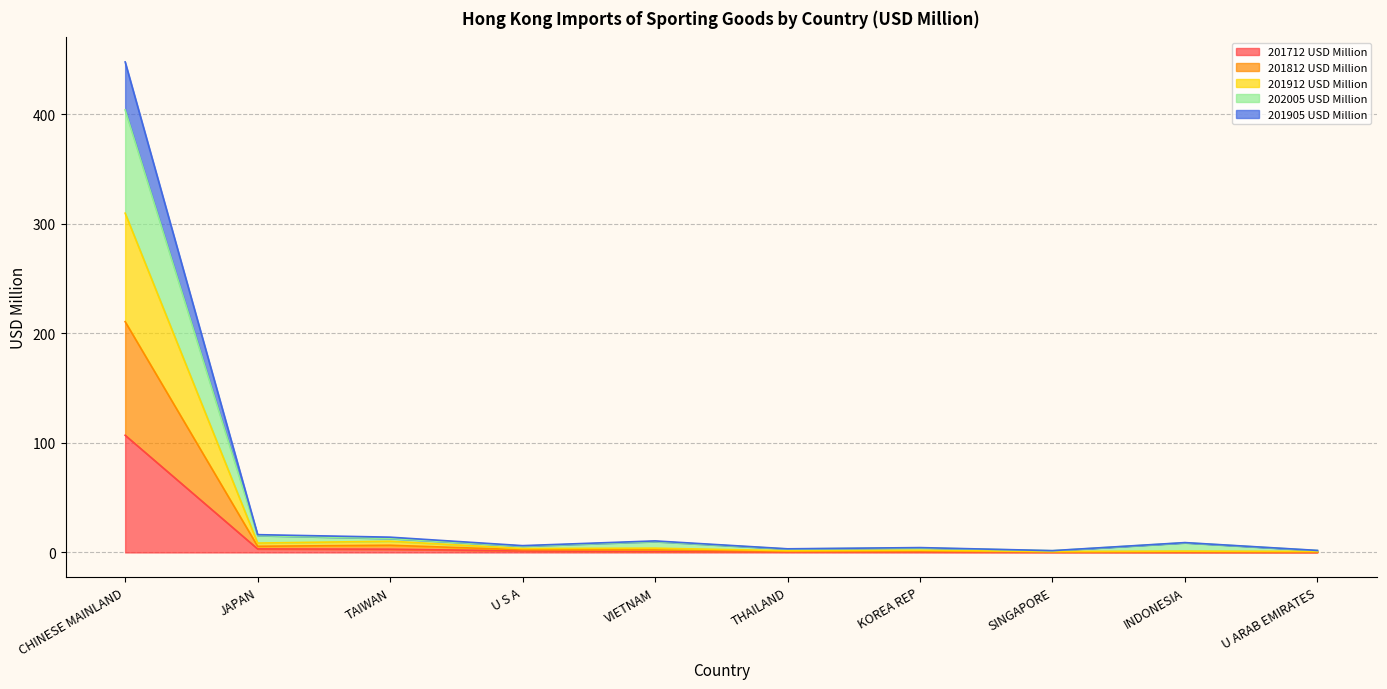

What is the maximum value shown in the chart?

447.9